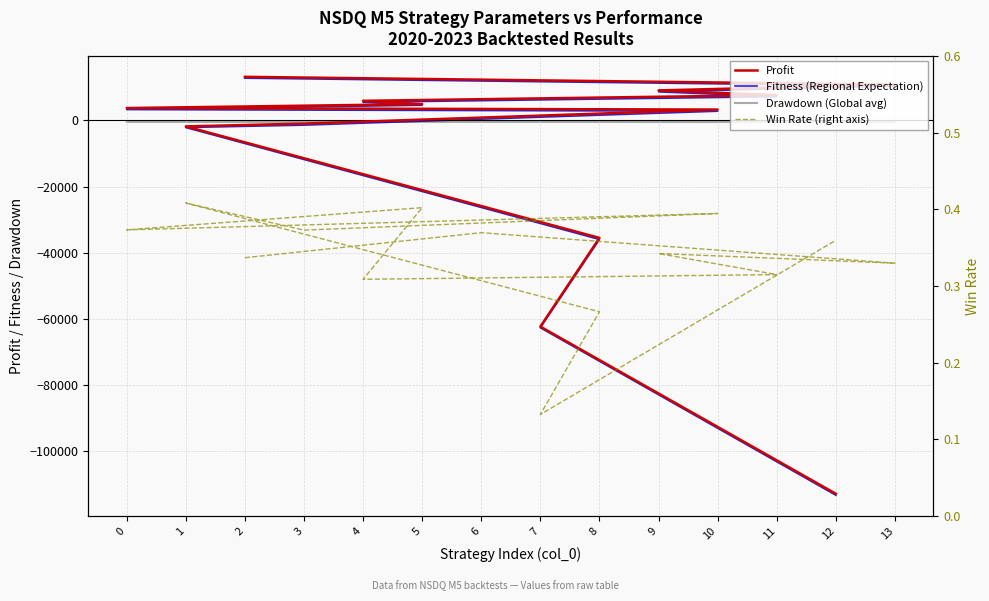

What value does the Fitness (Regional Expectation) series have at 3?

-1442.5